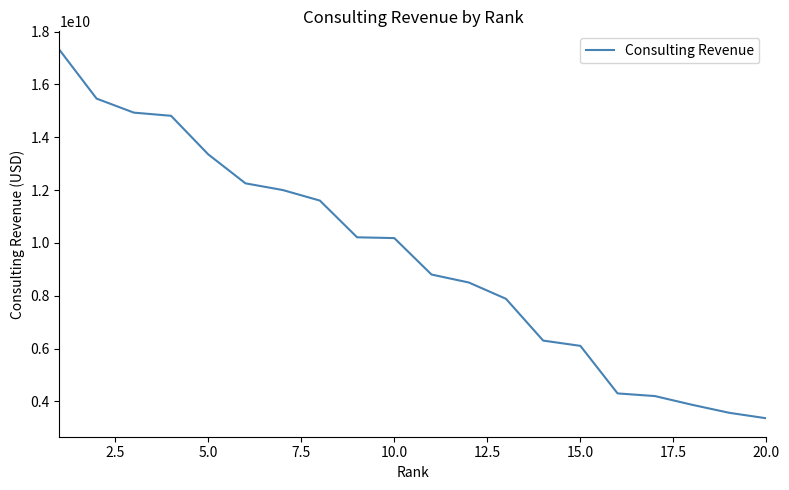

True or false: the data has more than 2 interior local peaks.

False